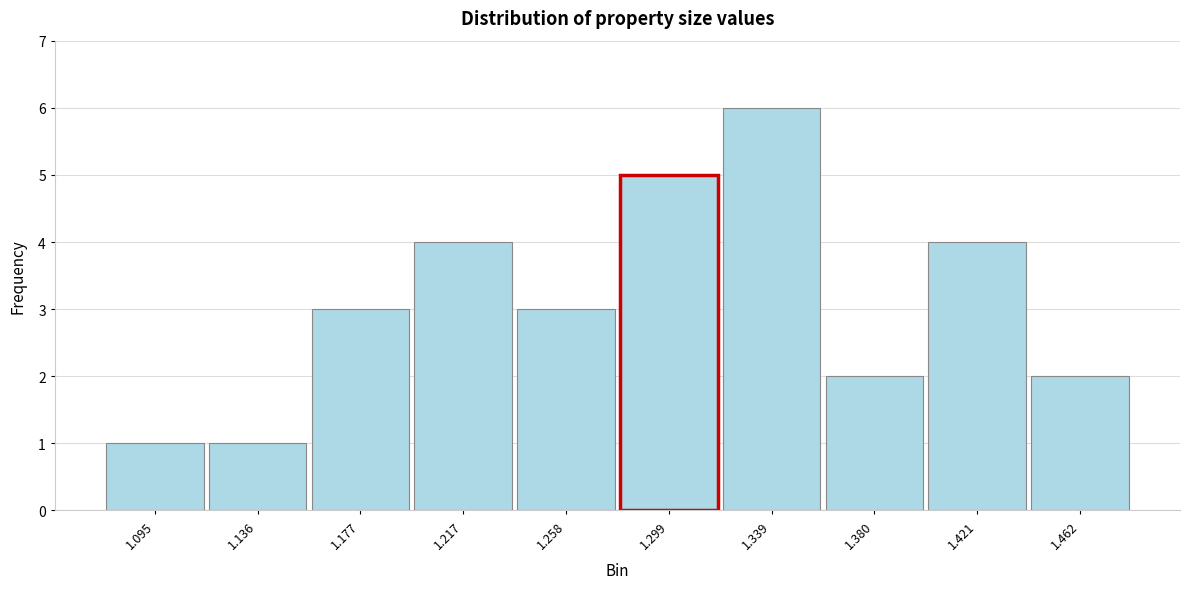

Reading left to right, what are all the values shown in this chart?

1	1	3	4	3	5	6	2	4	2